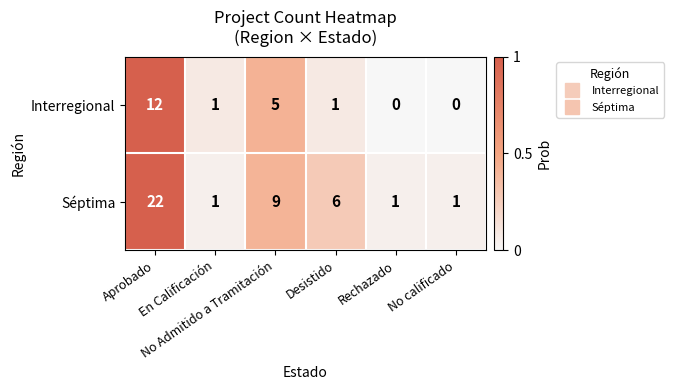

What is the average value of the Séptima series?

7